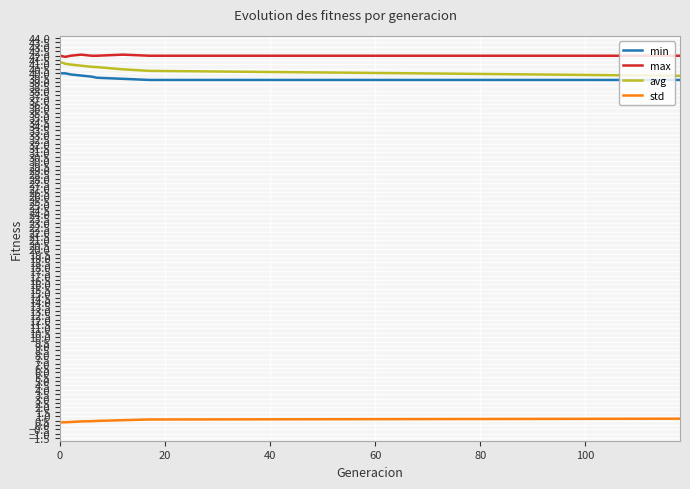

What is the maximum value for max?

42.1